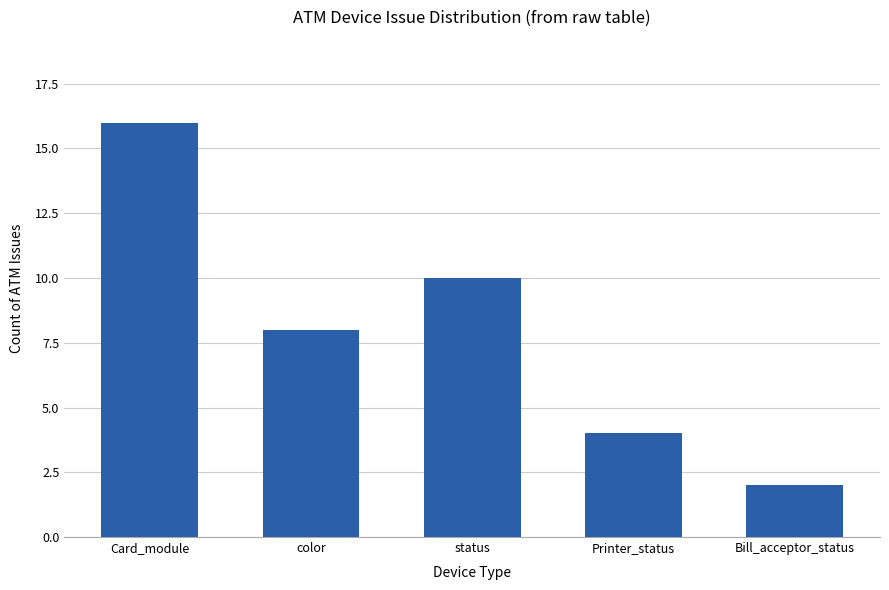

What is the approximate value at Card_module, to the nearest 10?

20